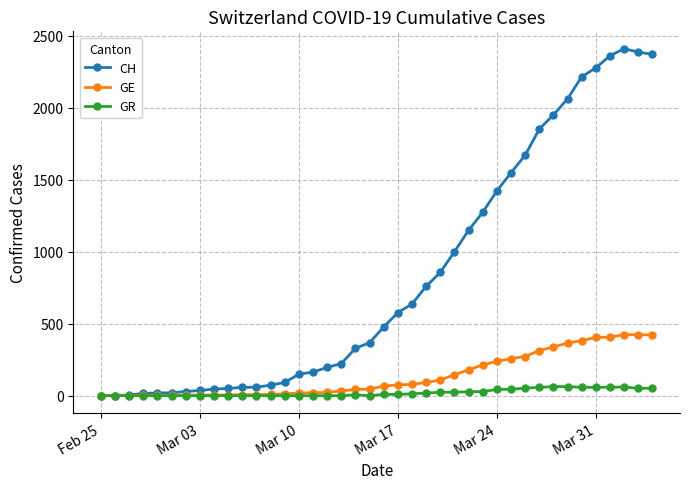

Which series has the largest total across all categories?

CH